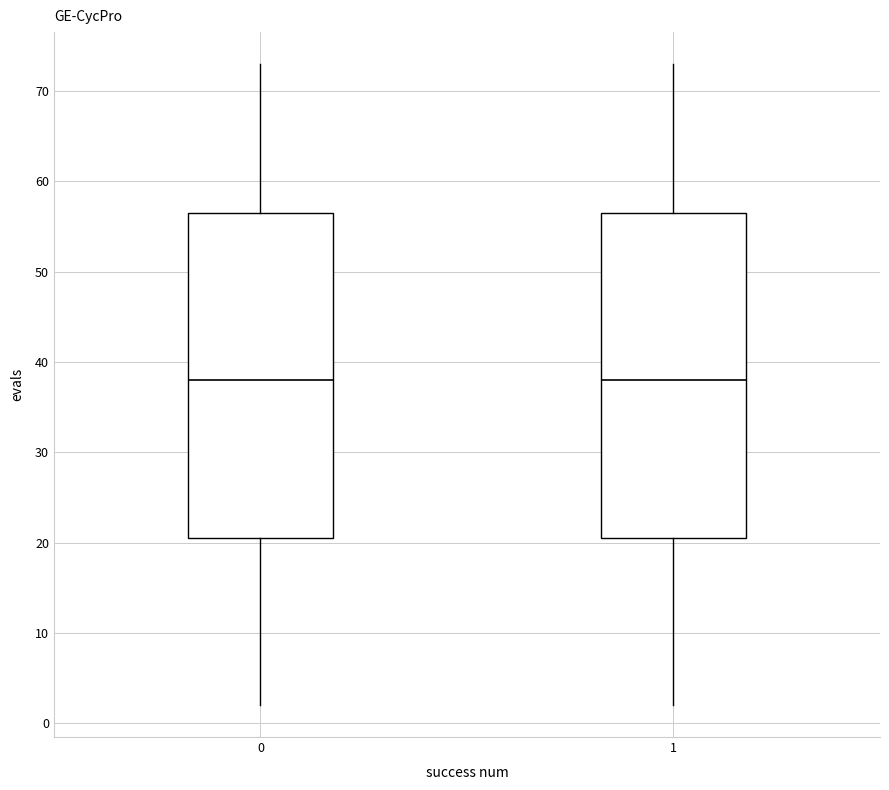

Reading left to right, read every box against the y-axis: the position of its median line, the range the box covers, and the ends of its whiskers. The values are not printed on the chart, so give them approximately, as read against the axis.

0: median 38, box 21 to 57, whiskers 2 to 73
1: median 38, box 21 to 57, whiskers 2 to 73